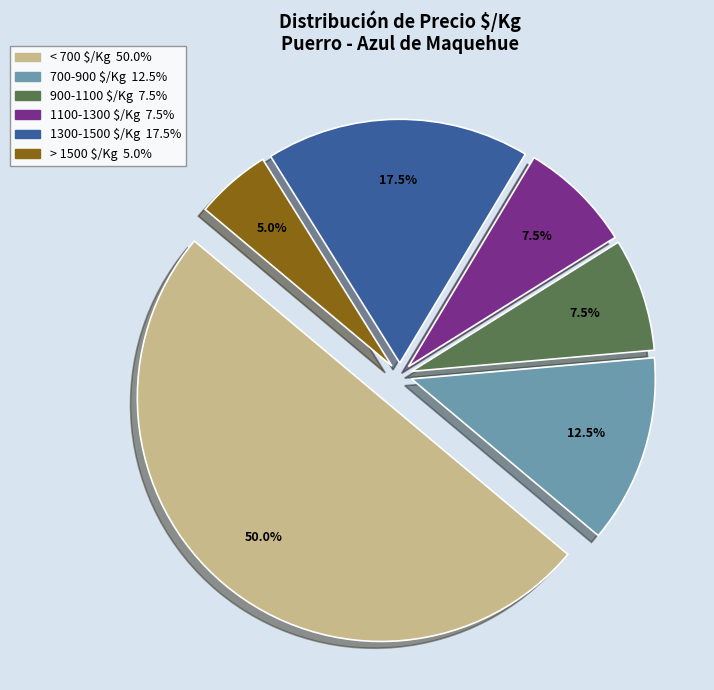

Count the number of slices in the pie.

6